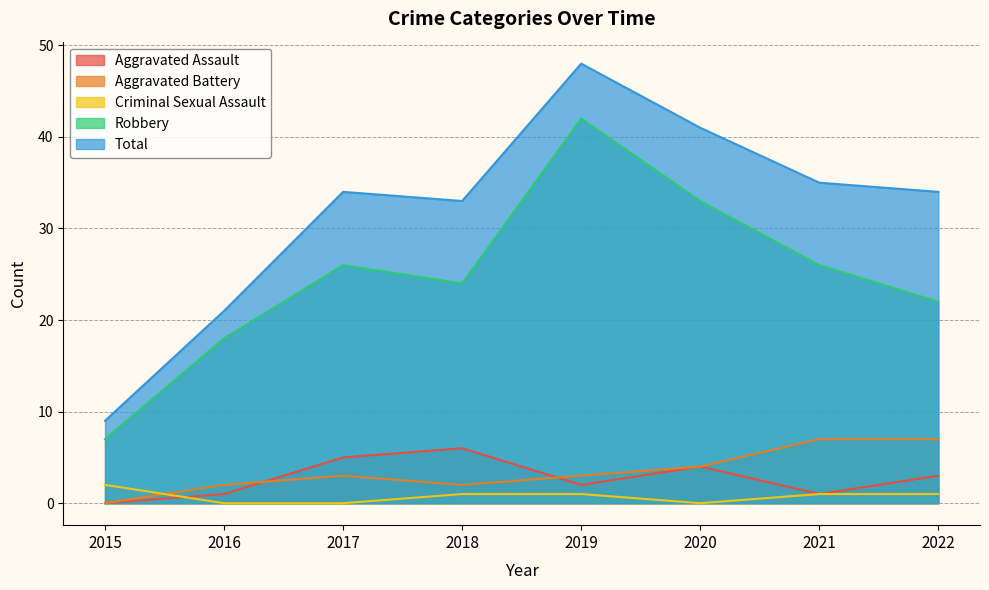

Reading left to right, transcribe all the data shown in this chart.

Aggravated Assault: 2015=0	2016=1	2017=5	2018=6	2019=2	2020=4	2021=1	2022=3
Aggravated Battery: 2015=0	2016=2	2017=3	2018=2	2019=3	2020=4	2021=7	2022=7
Criminal Sexual Assault: 2015=2	2016=0	2017=0	2018=1	2019=1	2020=0	2021=1	2022=1
Robbery: 2015=7	2016=18	2017=26	2018=24	2019=42	2020=33	2021=26	2022=22
Total: 2015=9	2016=21	2017=34	2018=33	2019=48	2020=41	2021=35	2022=34